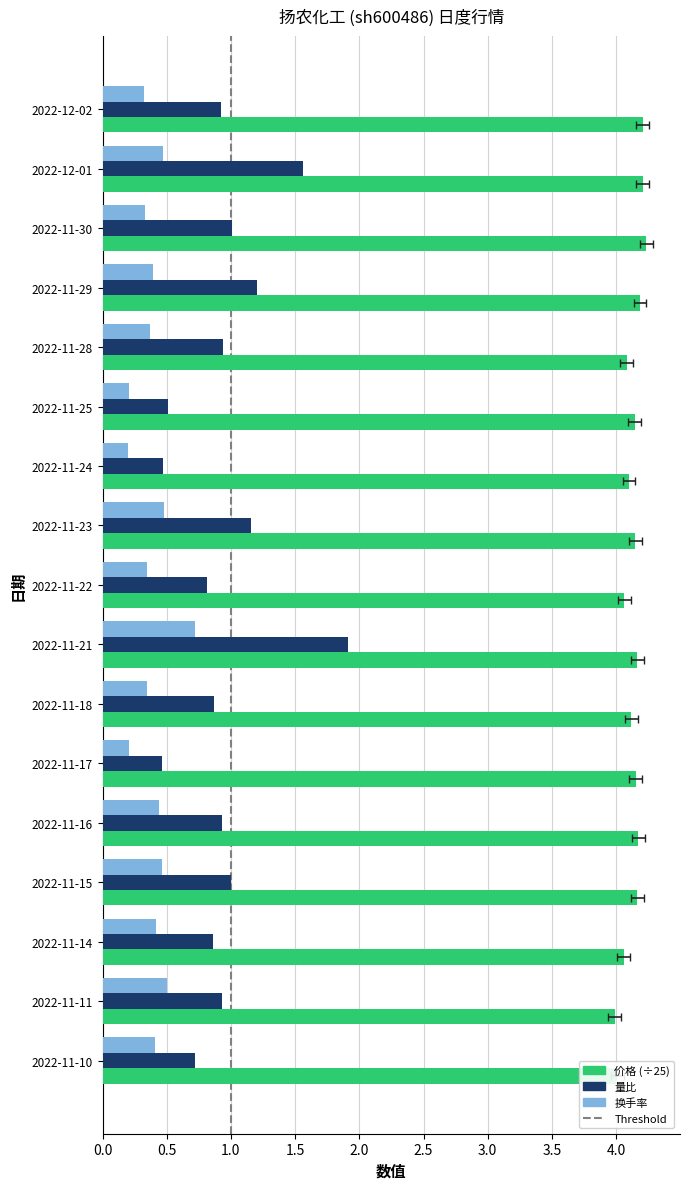

What is the maximum value shown in the chart?

4.2